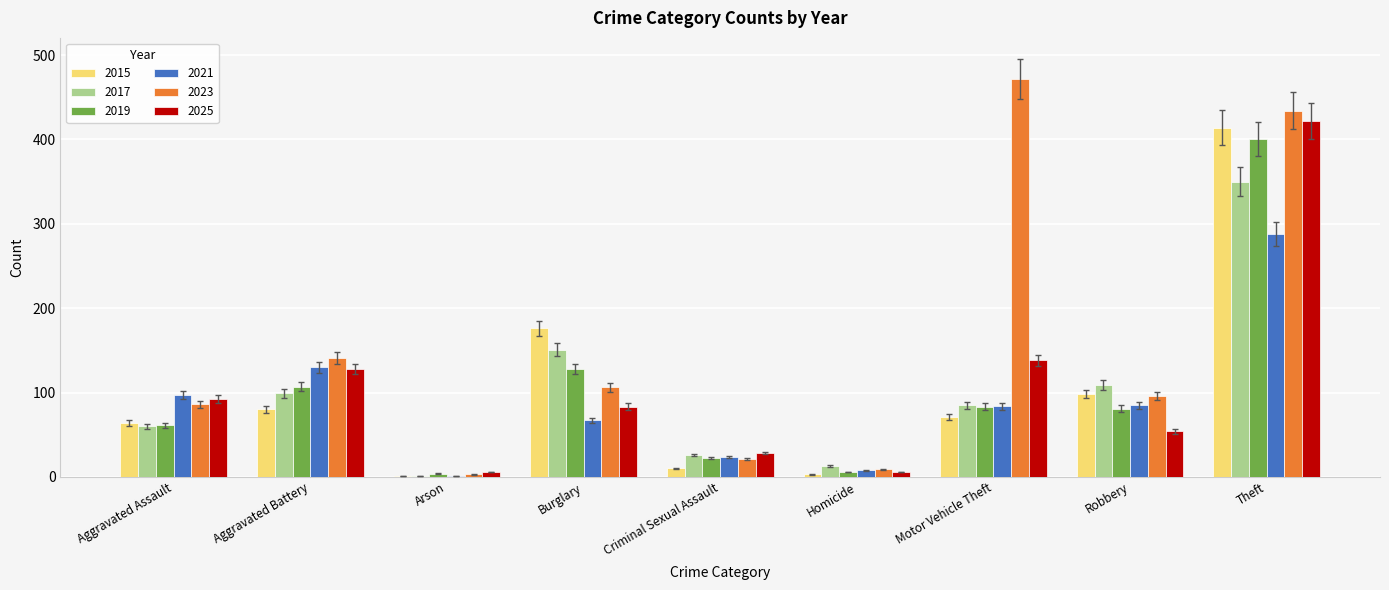

At which category is the sum across all series the highest?

Theft